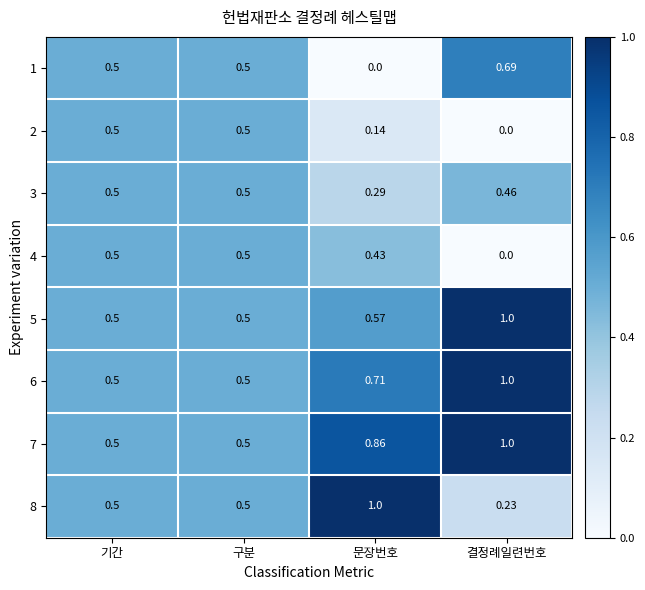

Where is 4 nearest to the value 0?

결정례일련번호